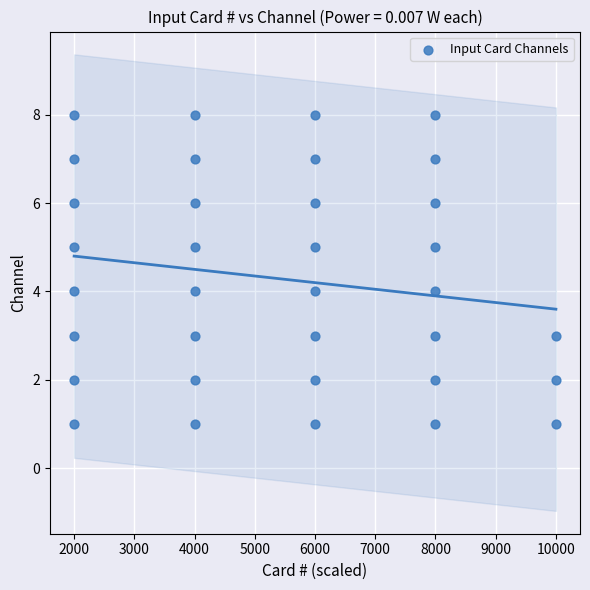

What is the range of X values (max minus min)?

8000